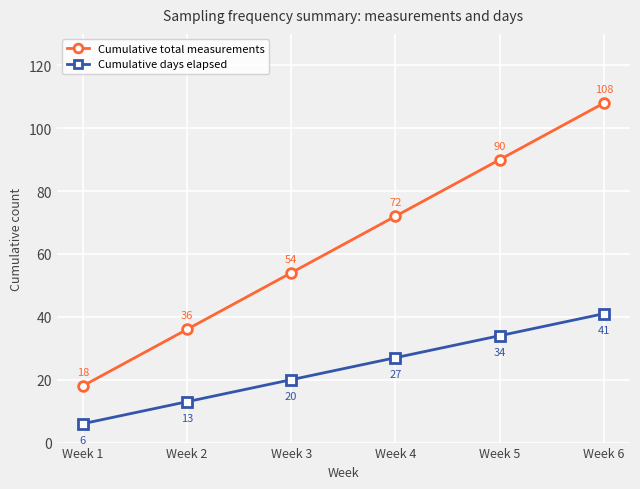

At which label is Cumulative total measurements closest to 63?

Week 3